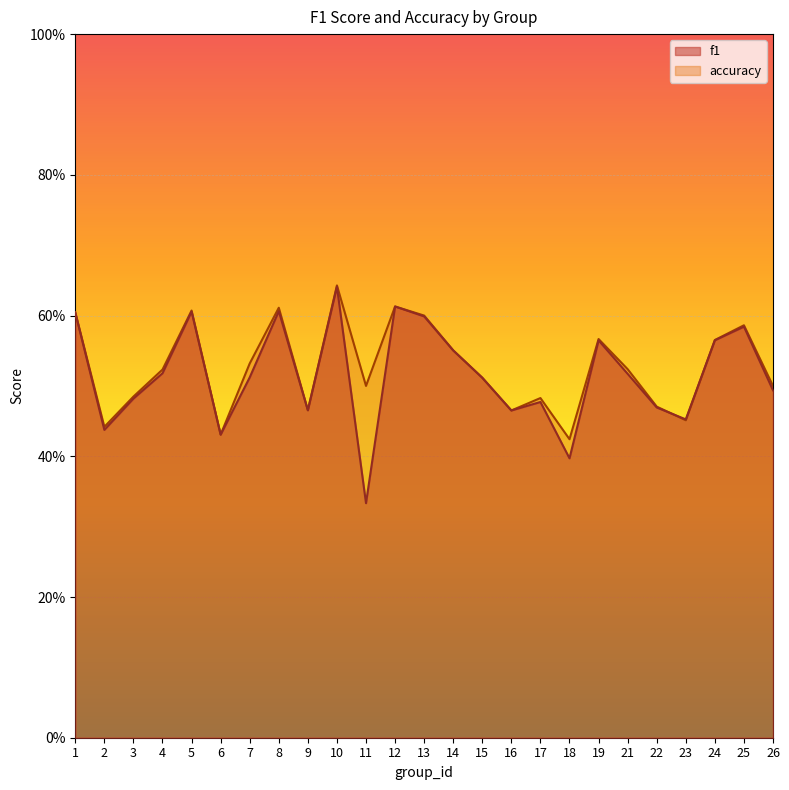

Rank the series by their average value, from lowest to highest.

f1, accuracy